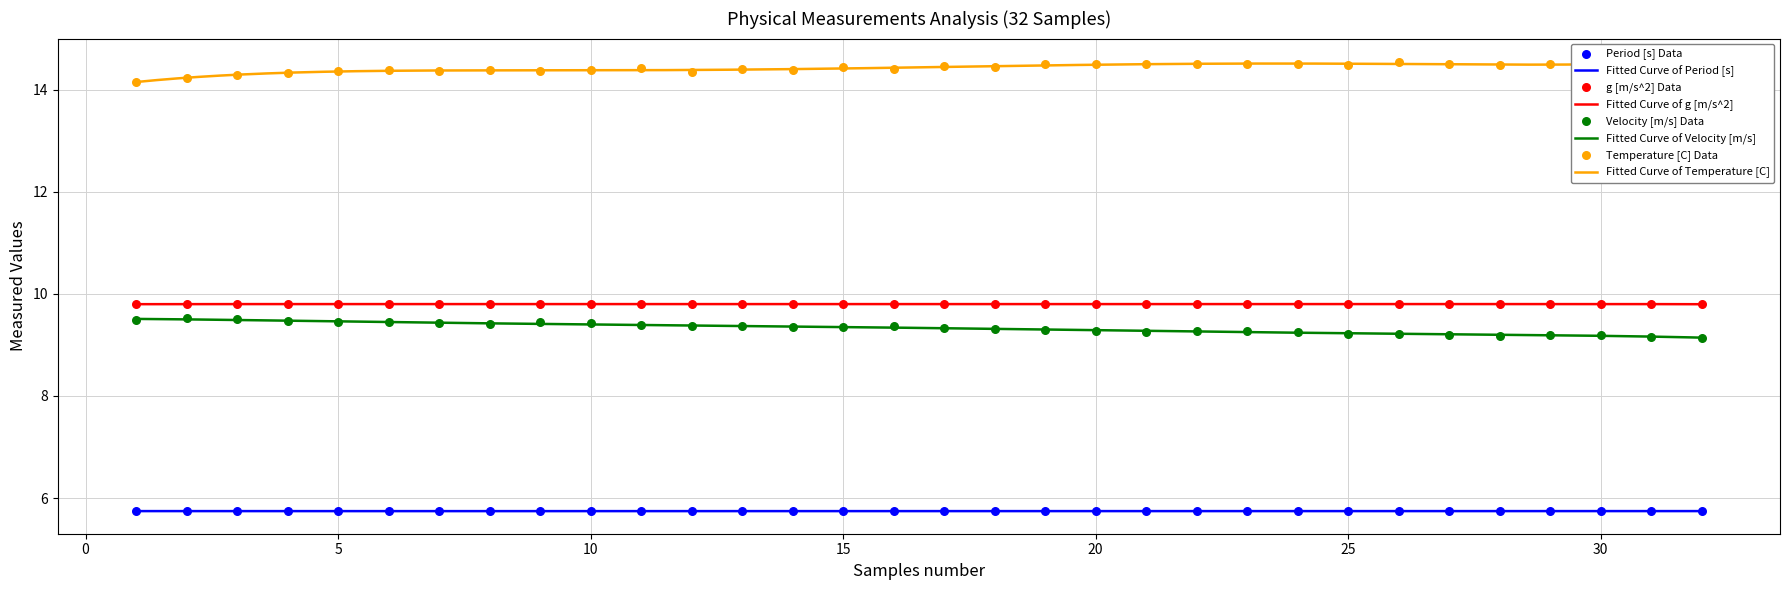

What is the total value across all series at 23?

39.3